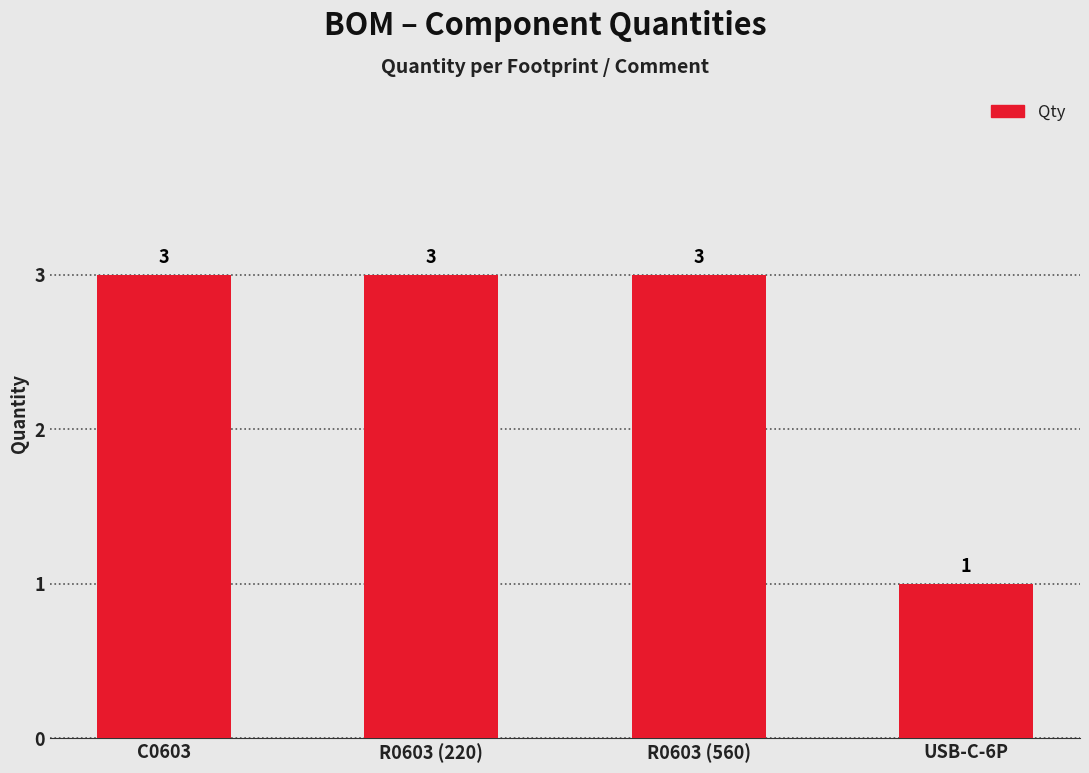

Which has a higher value, R0603 (560) or USB-C-6P?

R0603 (560)